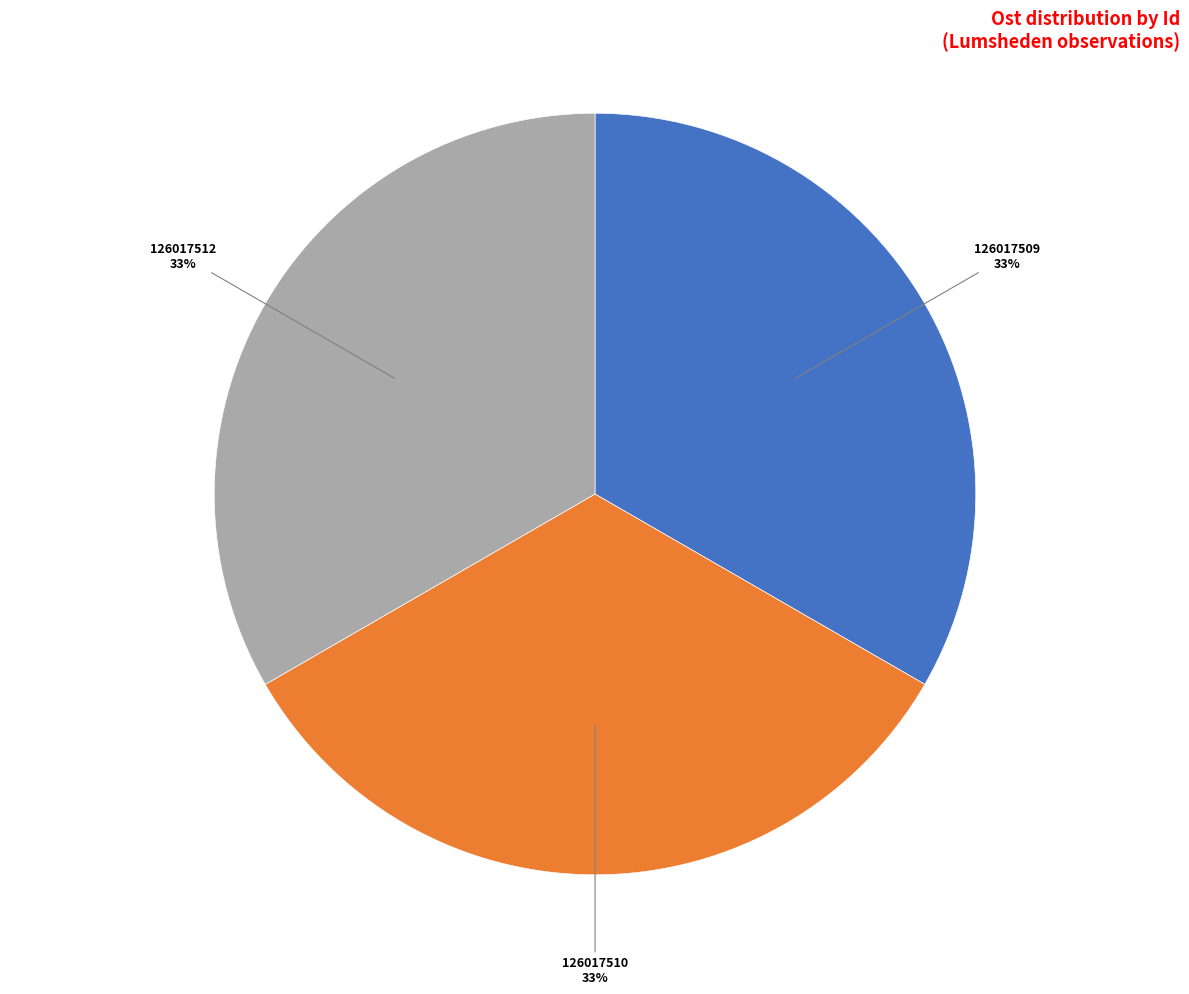

To the nearest percent, what is the average slice percentage?

33%